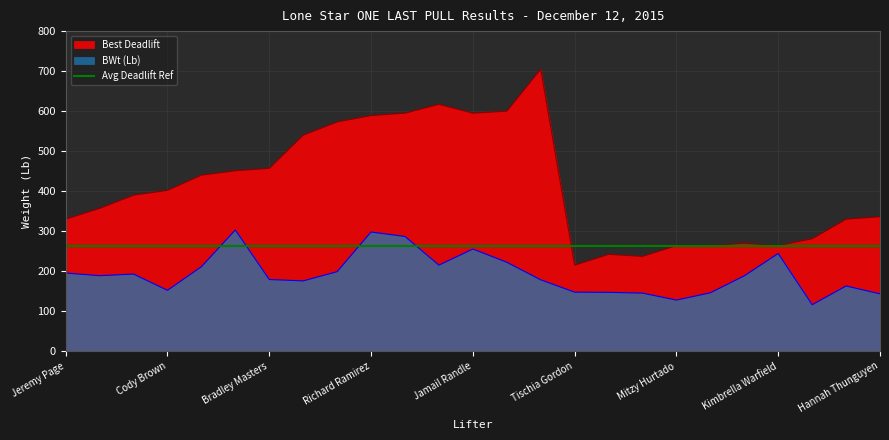

Reading left to right, transcribe all the data shown in this chart.

Best Deadlift: Jeremy Page=330.0	Mason Kallus=357.0	Jerry Eaves=390.0	Cody Brown=402.0	Henry Winn=440.0	Dustin Sheppard=451.0	Bradley Masters=457.0	Brian Parker=540.0	Marks Labostrie=573.0	Richard Ramirez=589.0	Chop McDaniel=595.0	Michael Sullivan=617.0	Jamail Randle=595.0	Cameron Presher=600.0	Matt Griffin=705.0	Tischia Gordon=215.0	Shannon Smith=242.0	Amanda Stone=237.0	Mitzy Hurtado=264.0	Robin Flowers=264.0	Chelsea Cripps=270.0	Kimbrella Warfield=264.0	Peyton Garner=281.0	Adriane Harris=330.0	Hannah Thunguyen=336.0
BWt (Lb): Jeremy Page=195.2	Mason Kallus=188.6	Jerry Eaves=192.6	Cody Brown=152.0	Henry Winn=211.0	Dustin Sheppard=302.8	Bradley Masters=179.0	Brian Parker=175.6	Marks Labostrie=198.6	Richard Ramirez=297.8	Chop McDaniel=286.6	Michael Sullivan=215.0	Jamail Randle=255.2	Cameron Presher=222.2	Matt Griffin=178.2	Tischia Gordon=147.4	Shannon Smith=147.0	Amanda Stone=145.0	Mitzy Hurtado=127.6	Robin Flowers=145.8	Chelsea Cripps=188.2	Kimbrella Warfield=244.0	Peyton Garner=116.0	Adriane Harris=162.8	Hannah Thunguyen=143.2